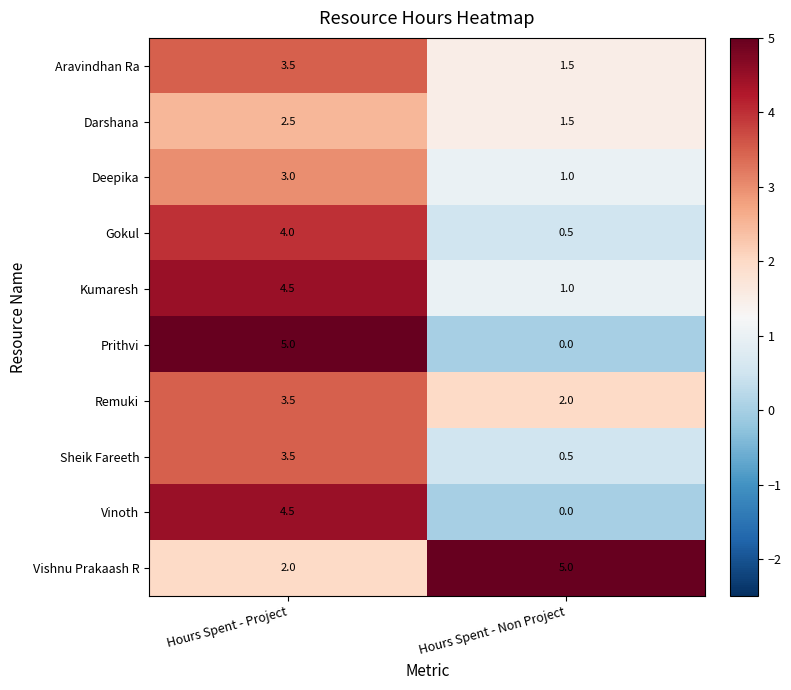

Is it true that Gokul equals 0.5 at Hours Spent - Non Project?

True